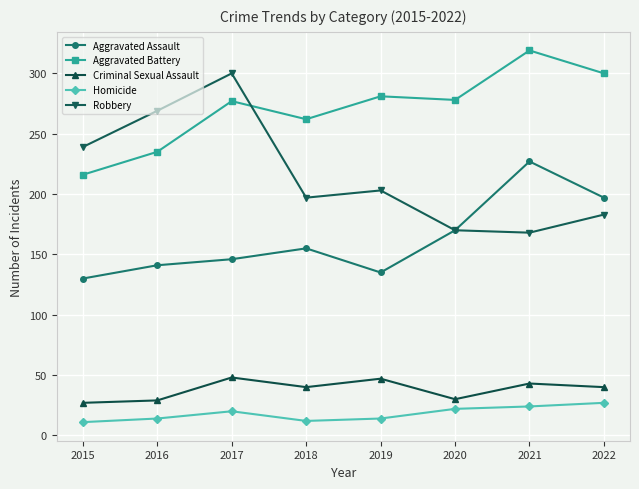

What is the sum of the Aggravated Battery values at 2018 and 2020?

540